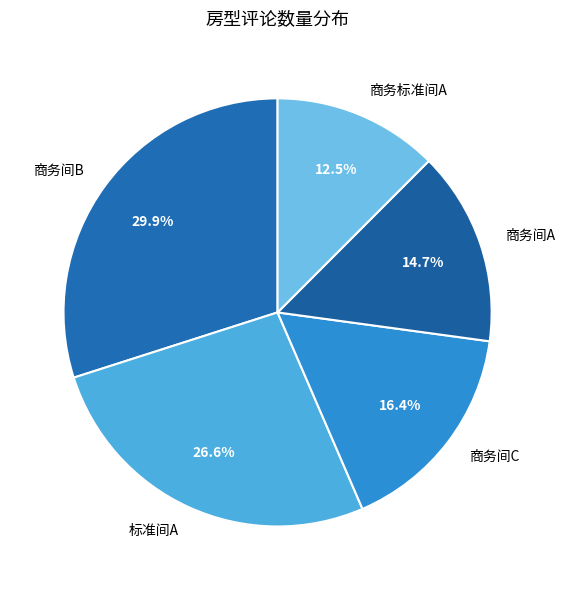

What is the largest slice in the pie chart?

商务间B